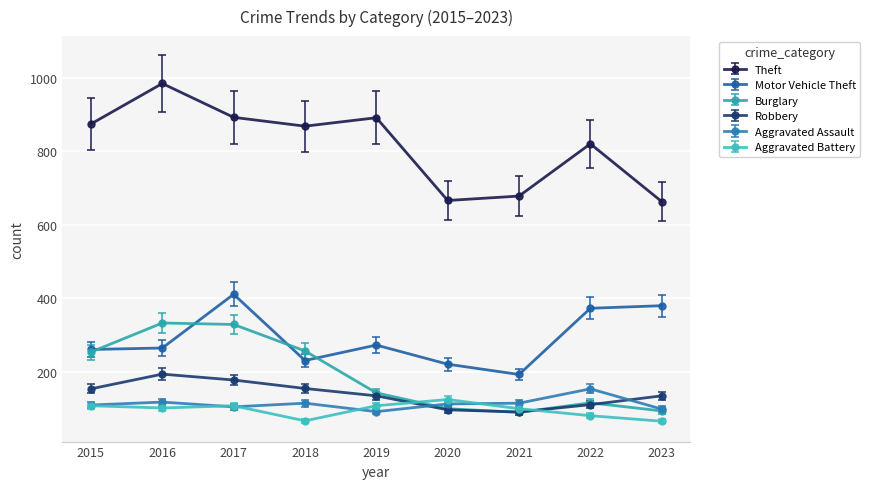

Which series has the largest total across all categories?

Theft